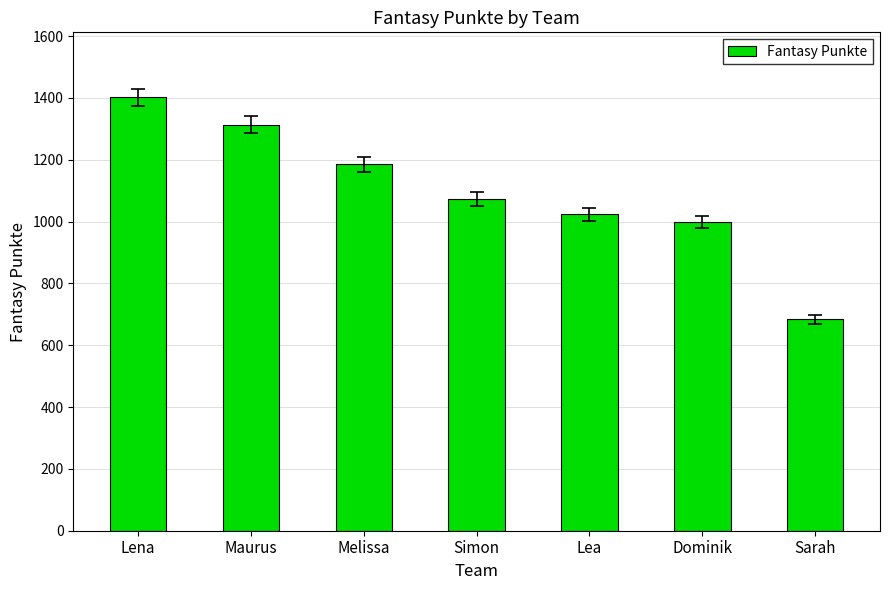

What is the ratio of the value at Melissa to the value at Lea?

1.2